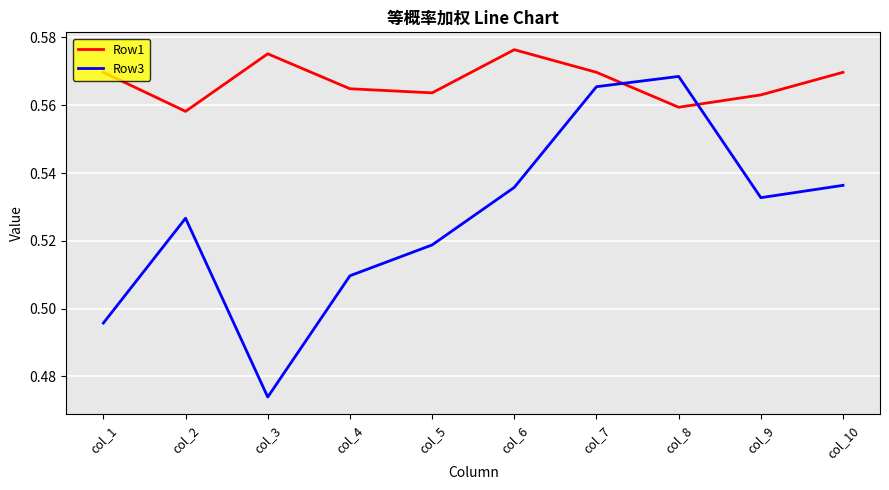

Where is the first local minimum for Row3?

col_3